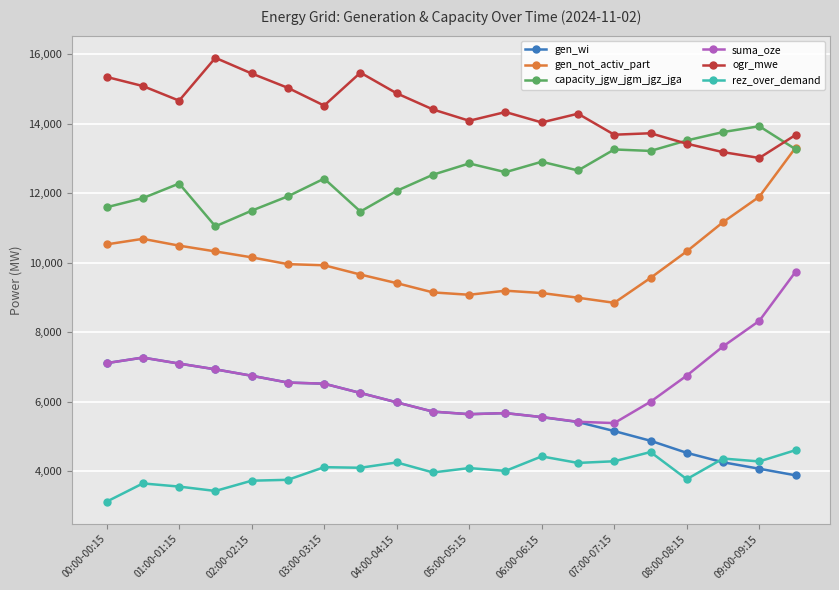

Rank the series by their maximum value, from lowest to highest.

rez_over_demand, gen_wi, suma_oze, gen_not_activ_part, capacity_jgw_jgm_jgz_jga, ogr_mwe